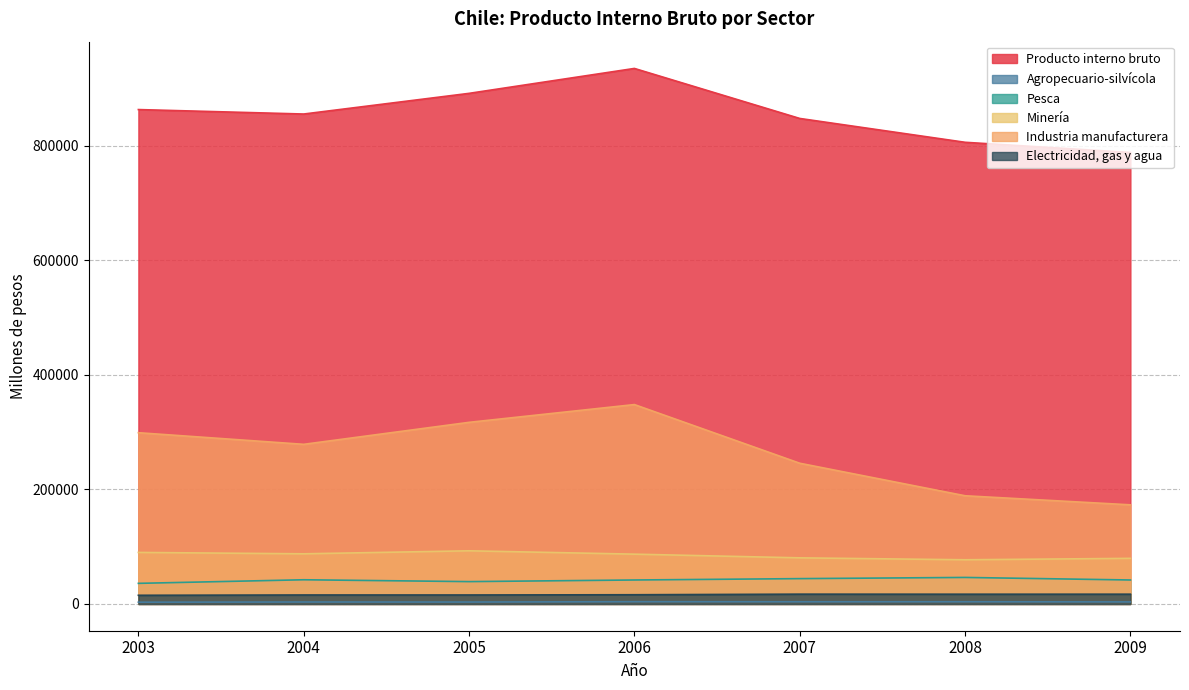

At which category is the sum across all series the highest?

2006